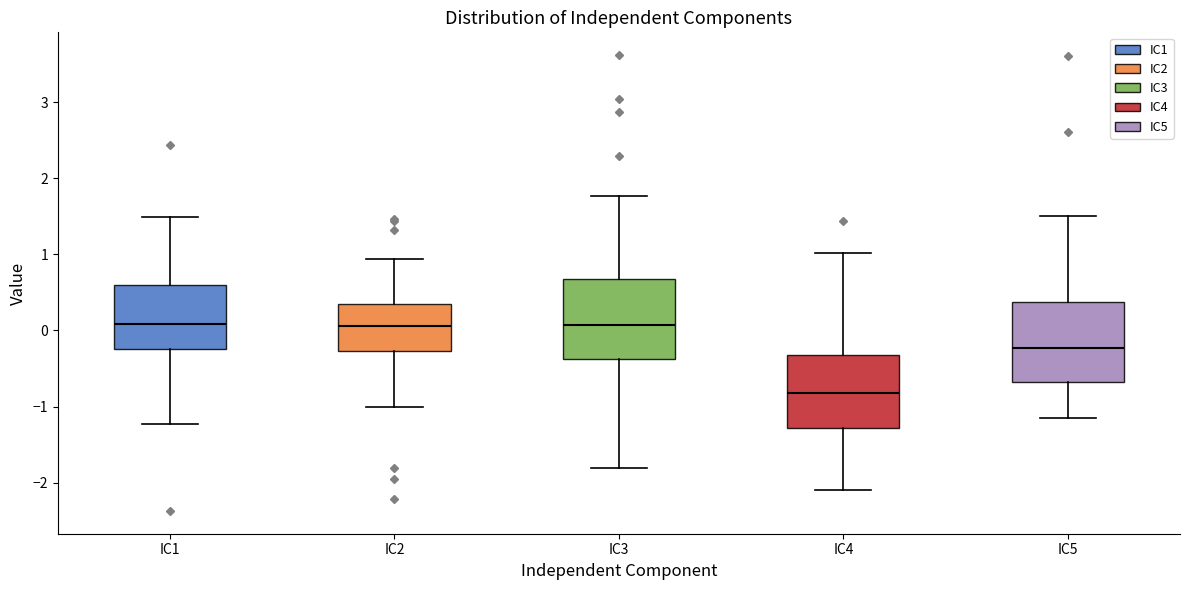

Reading left to right, transcribe this box plot: for each box, give where its median line is, the range the box spans, and where its two whiskers end, as read against the y-axis. The values are not printed on the chart, so give them approximately, as read against the axis.

IC1: median 0.1, box -0.2 to 0.6, whiskers -1.2 to 1.5
IC2: median 0.1, box -0.3 to 0.3, whiskers -1.0 to 0.9
IC3: median 0.1, box -0.4 to 0.7, whiskers -1.8 to 1.8
IC4: median -0.8, box -1.3 to -0.3, whiskers -2.1 to 1.0
IC5: median -0.2, box -0.7 to 0.4, whiskers -1.2 to 1.5